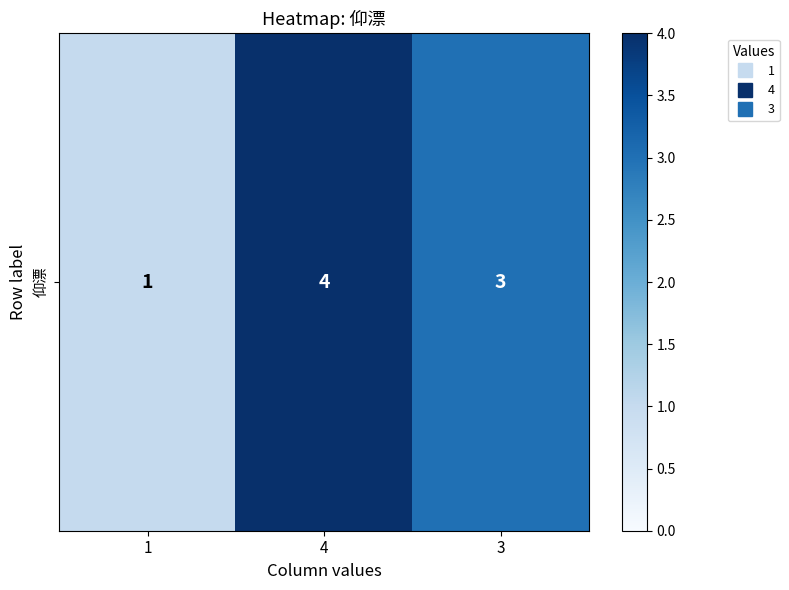

The value at 3 is 3. True or false?

True